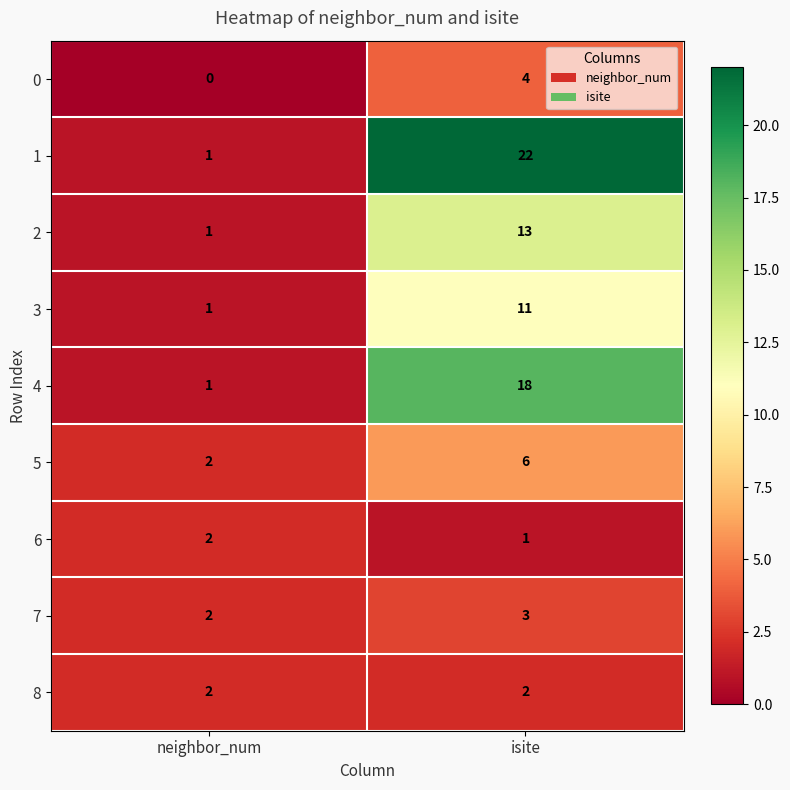

What is the total value across all series at isite?

80